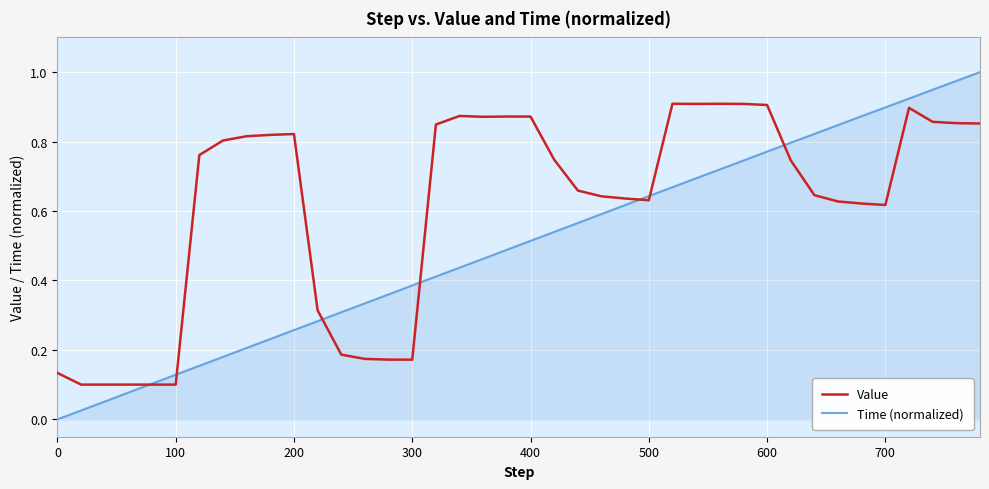

Which series has the widest spread of values?

Time (normalized)